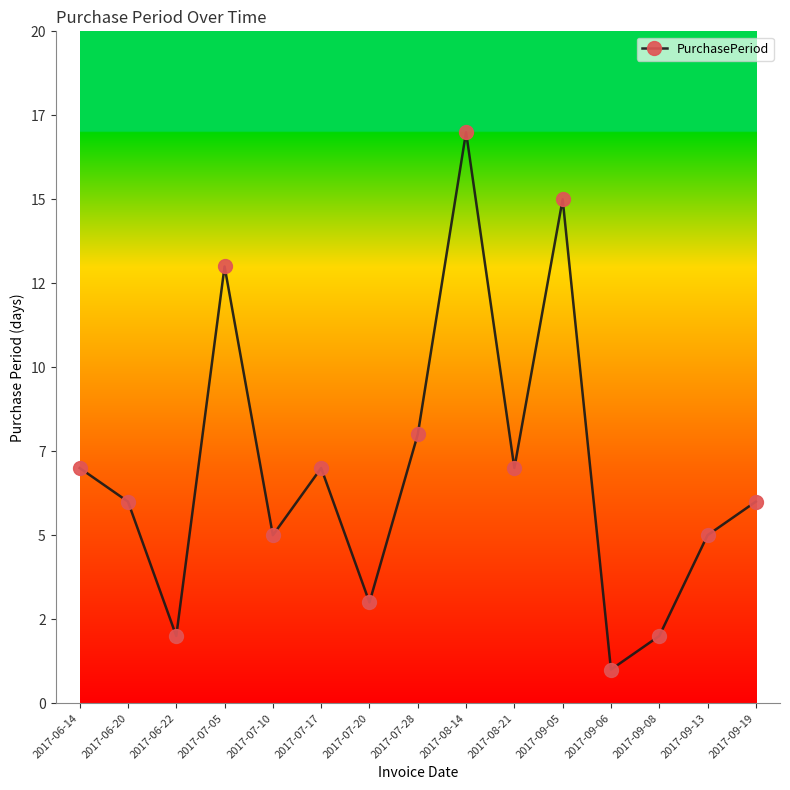

List the labels in order of value, smallest first.

2017-09-06, 2017-06-22, 2017-09-08, 2017-07-20, 2017-07-10, 2017-09-13, 2017-06-20, 2017-09-19, 2017-06-14, 2017-07-17, 2017-08-21, 2017-07-28, 2017-07-05, 2017-09-05, 2017-08-14